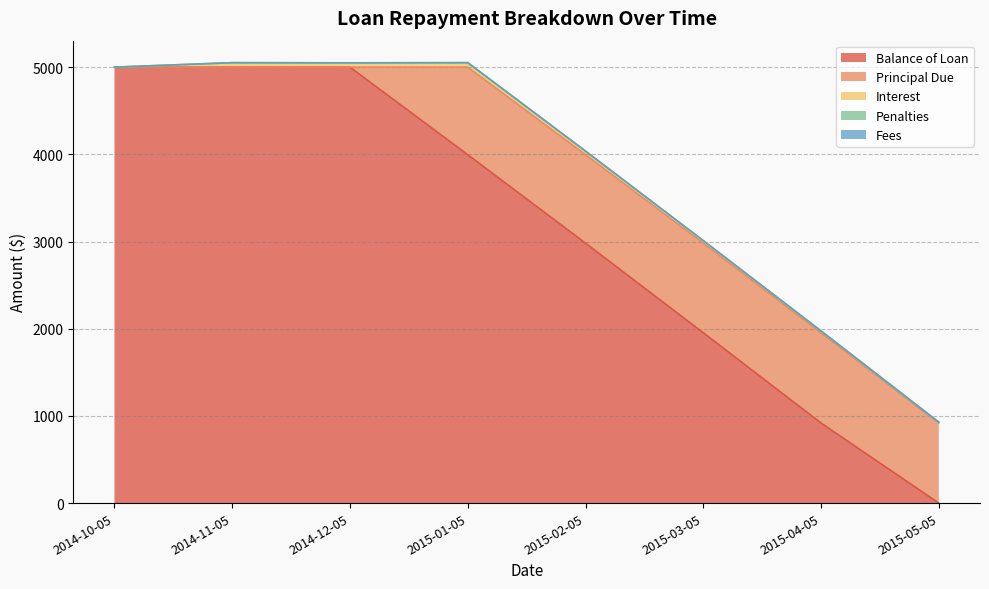

Does the chart have visible grid lines?

Yes